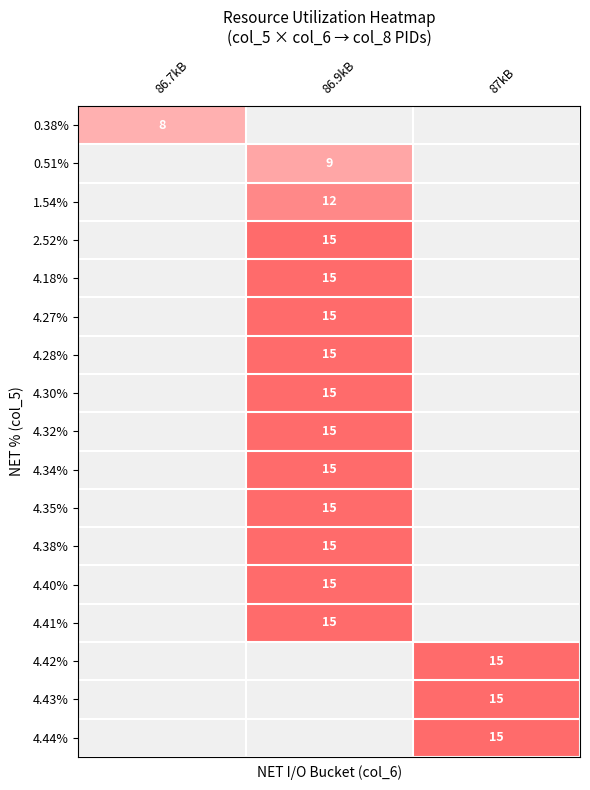

Is it true that 4.38% equals 15 at 86.9kB?

True